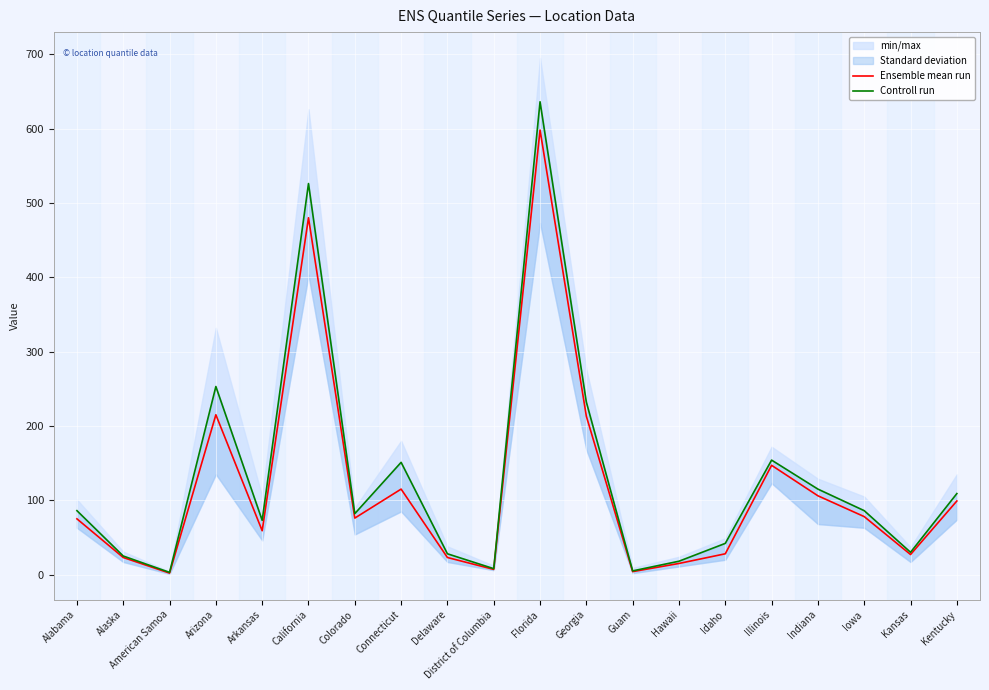

At which category does Ensemble mean run reach its first local valley?

American Samoa